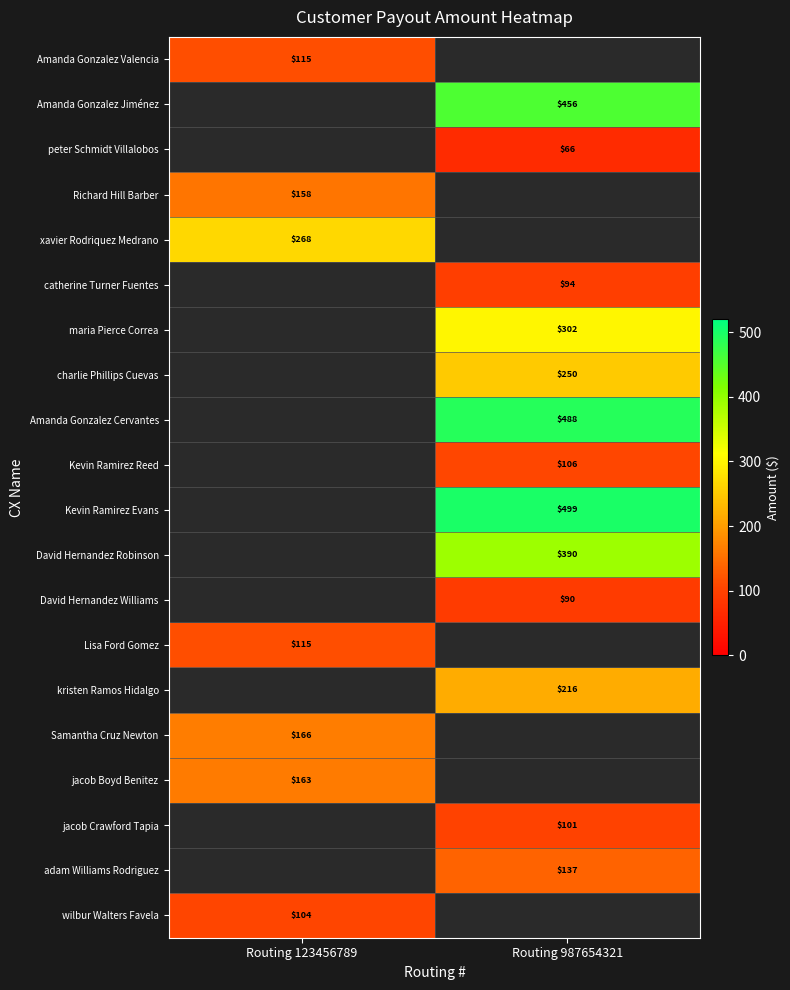

Is it true that Kevin Ramirez Reed equals 38 at Routing 987654321?

False